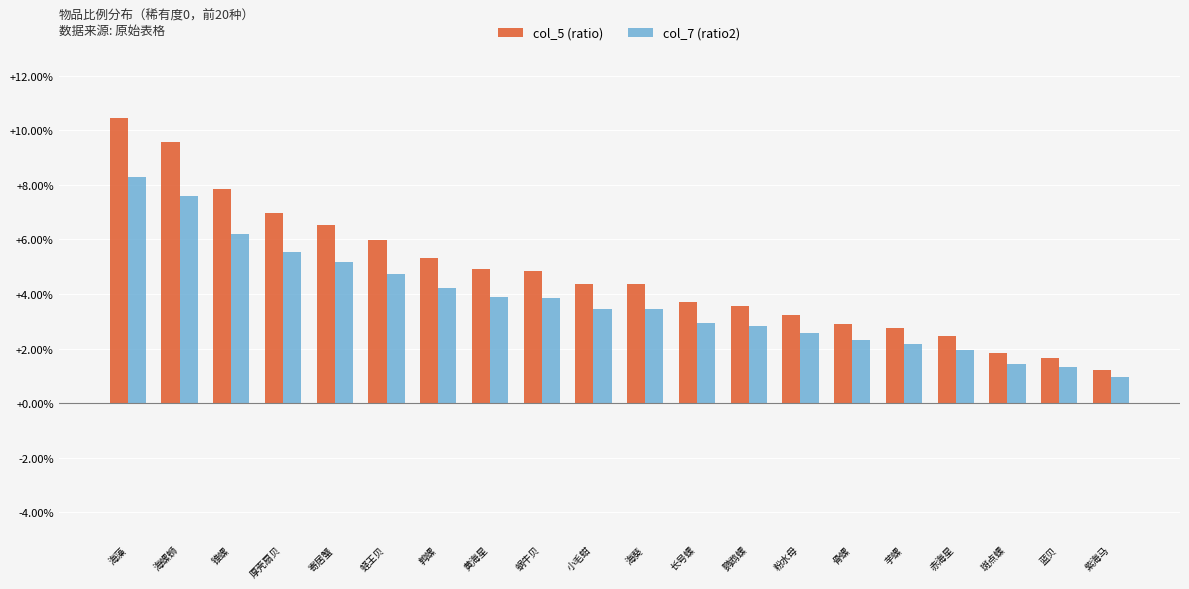

Reading left to right, extract all data points from this chart.

col_5 (ratio): 海藻=0.1	海螺蛳=0.1	锥螺=0.1	厚壳扇贝=0.1	寄居蟹=0.1	蛏王贝=0.1	鹑螺=0.1	黄海星=0.0	蜗牛贝=0.0	小毛蚶=0.0	海葵=0.0	长号螺=0.0	鹦鹉螺=0.0	粉水母=0.0	骨螺=0.0	芋螺=0.0	赤海星=0.0	斑点螺=0.0	蓝贝=0.0	紫海马=0.0
col_7 (ratio2): 海藻=0.1	海螺蛳=0.1	锥螺=0.1	厚壳扇贝=0.1	寄居蟹=0.1	蛏王贝=0.0	鹑螺=0.0	黄海星=0.0	蜗牛贝=0.0	小毛蚶=0.0	海葵=0.0	长号螺=0.0	鹦鹉螺=0.0	粉水母=0.0	骨螺=0.0	芋螺=0.0	赤海星=0.0	斑点螺=0.0	蓝贝=0.0	紫海马=0.0